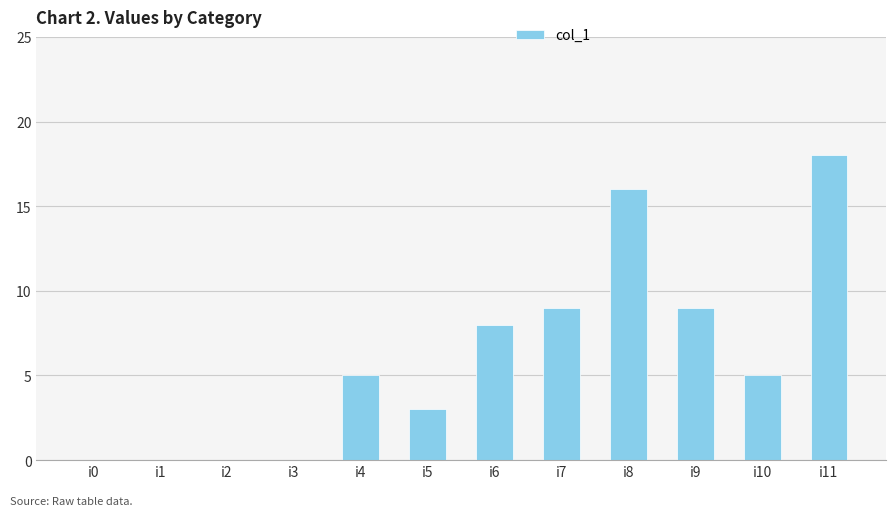

What is the sum of all values?

73